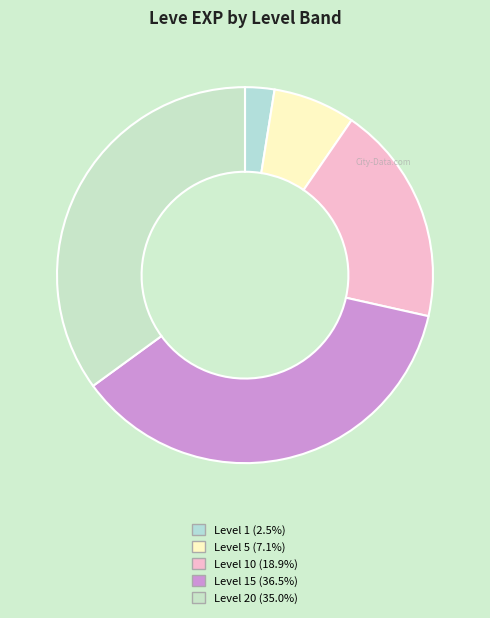

How many segments does this pie chart have?

5